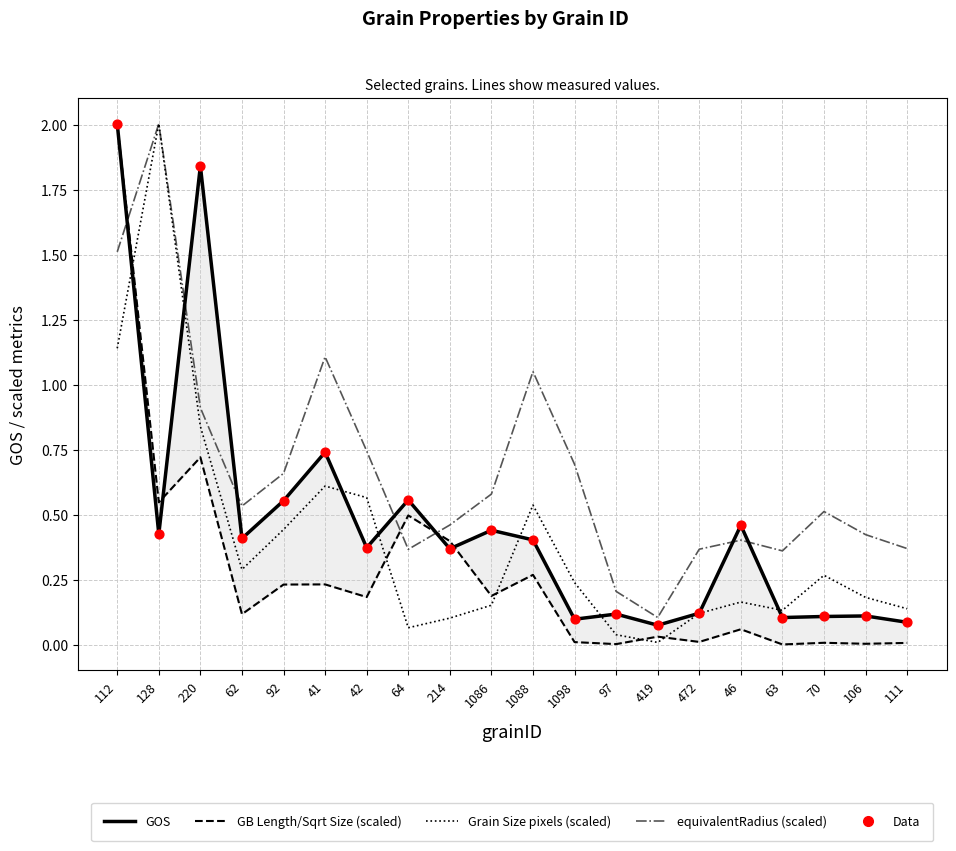

Is the value of Data at 1088 greater than the value of equivalentRadius (scaled) at 70?

No